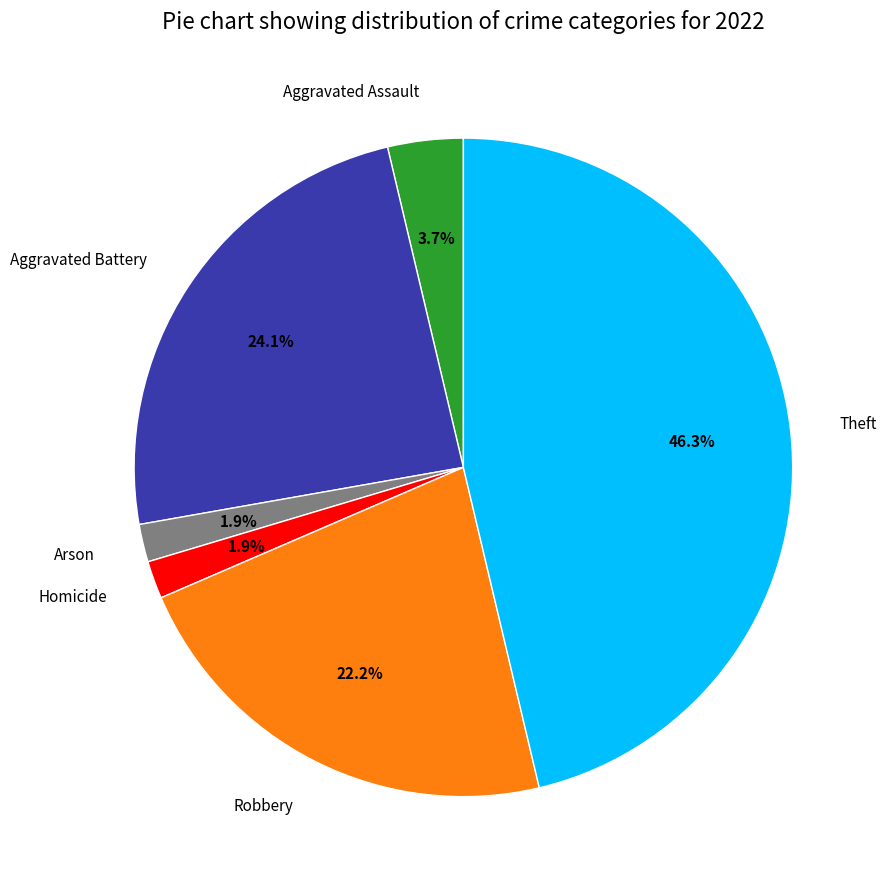

Does Arson account for over 50% of the chart?

No